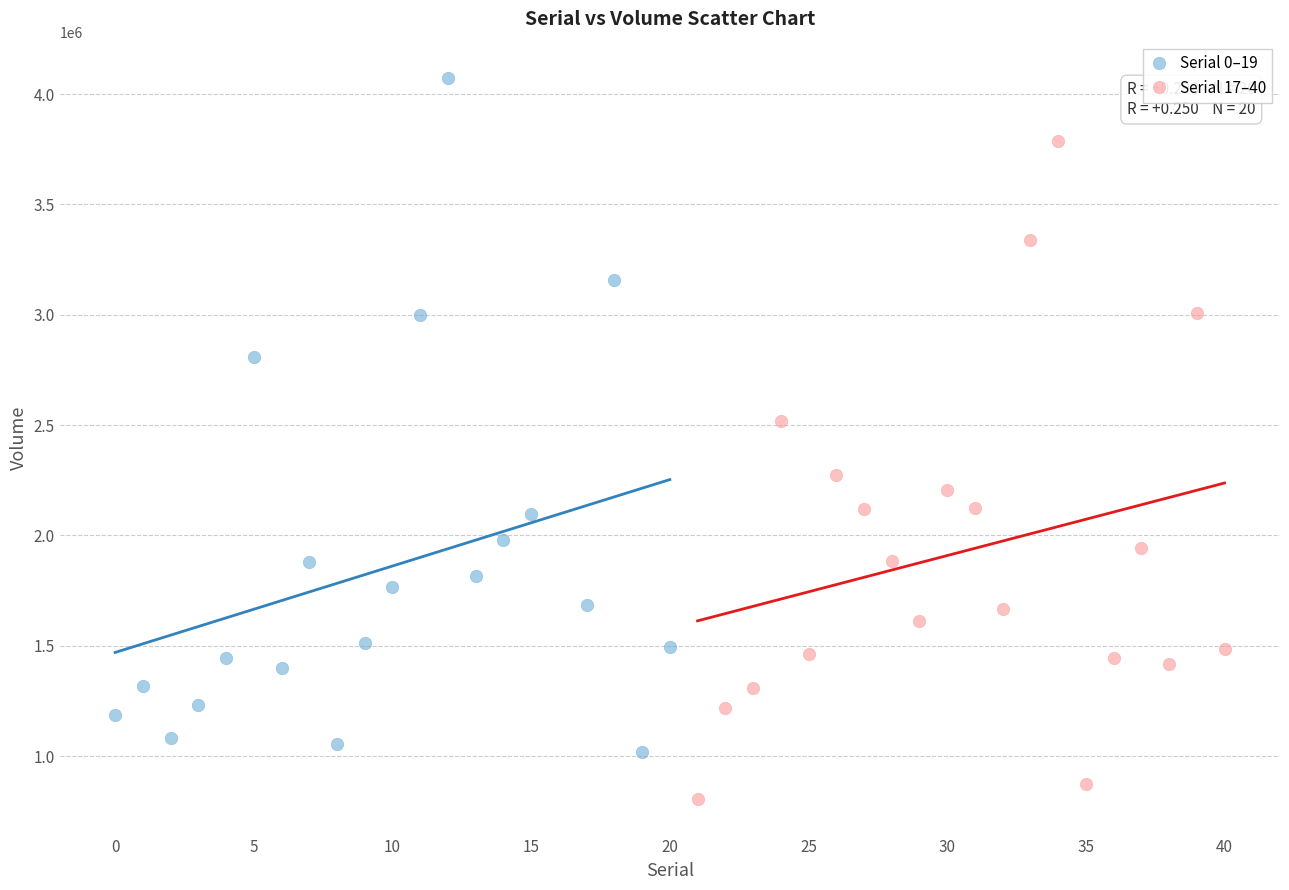

Which series contains the lowest Y value?

Serial 17–40